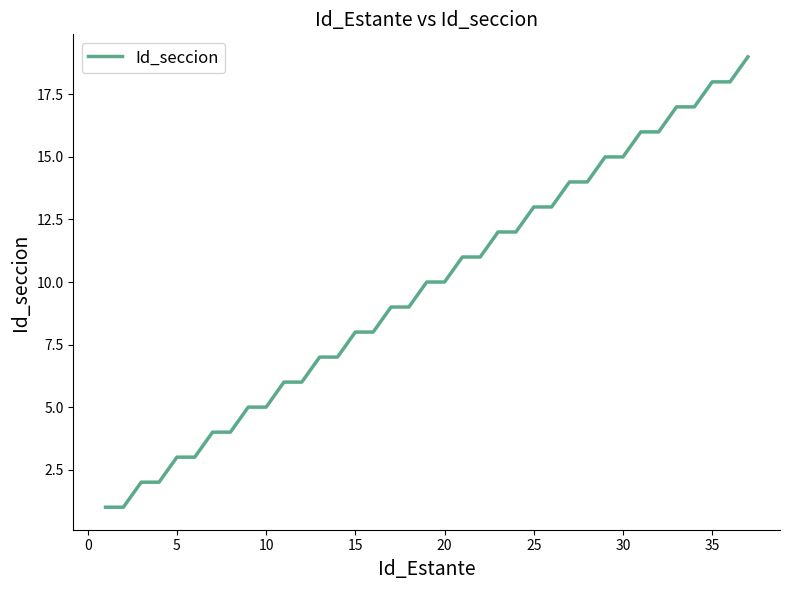

What is the difference between the maximum and minimum values?

18